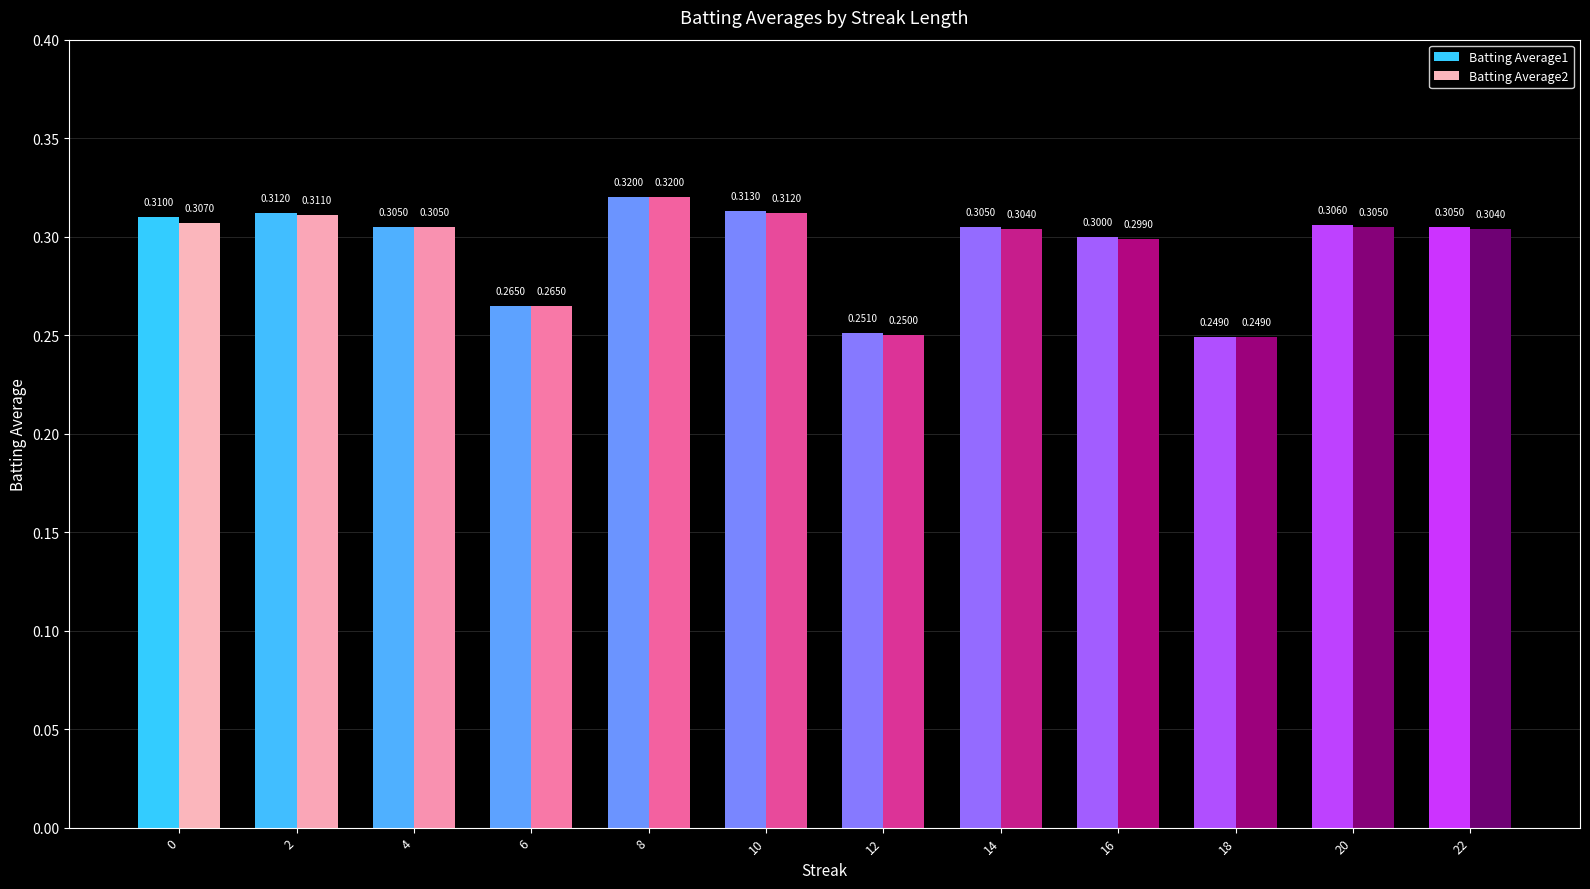

Count the number of data series in this chart.

2